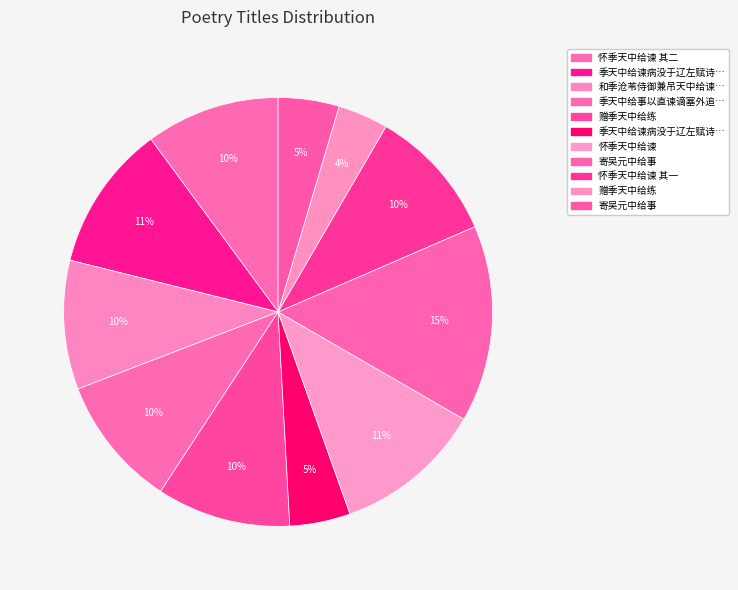

How many segments does this pie chart have?

11